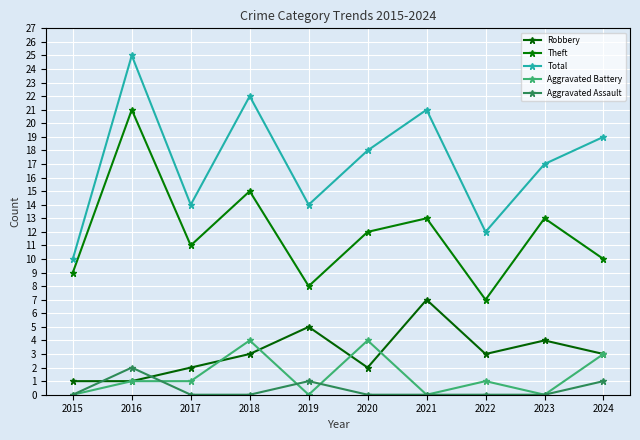

At which label does Total reach its minimum?

2015